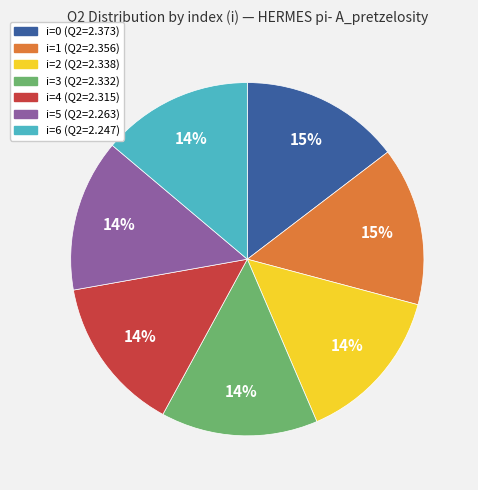

To the nearest percent, what is the difference between the largest and smallest slice percentages?

1%